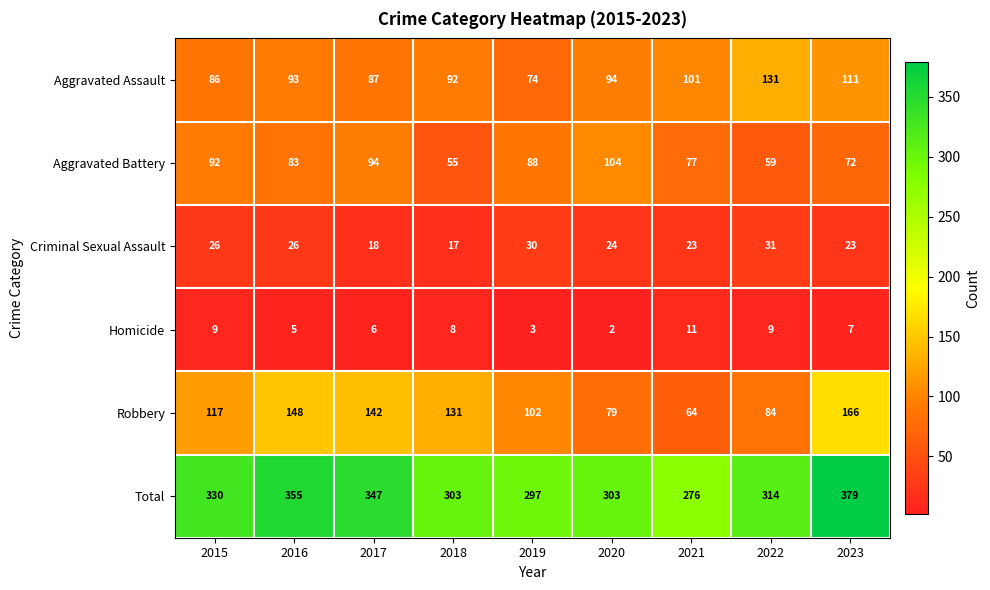

At which label does Total first exceed 314?

2015